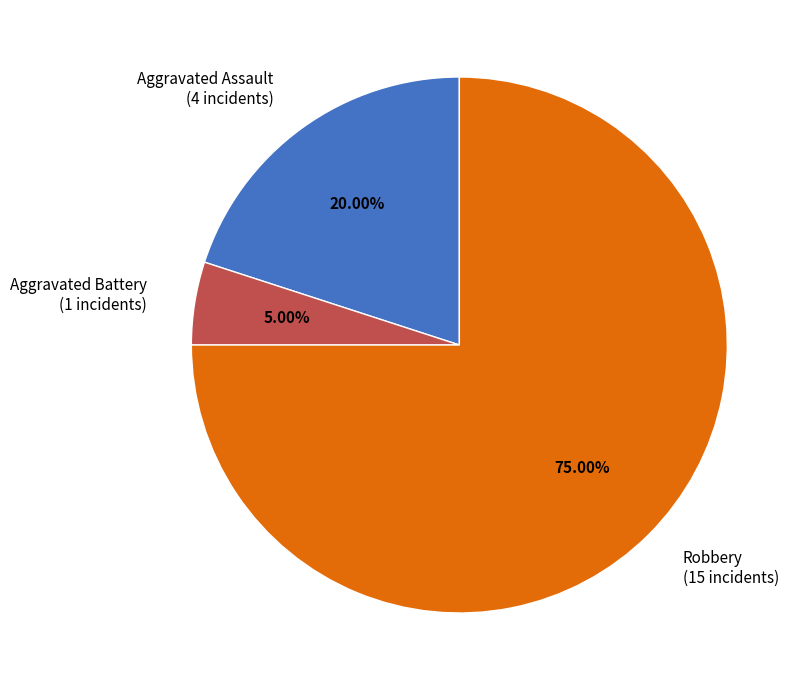

What is the majority slice?

Robbery (15 incidents)